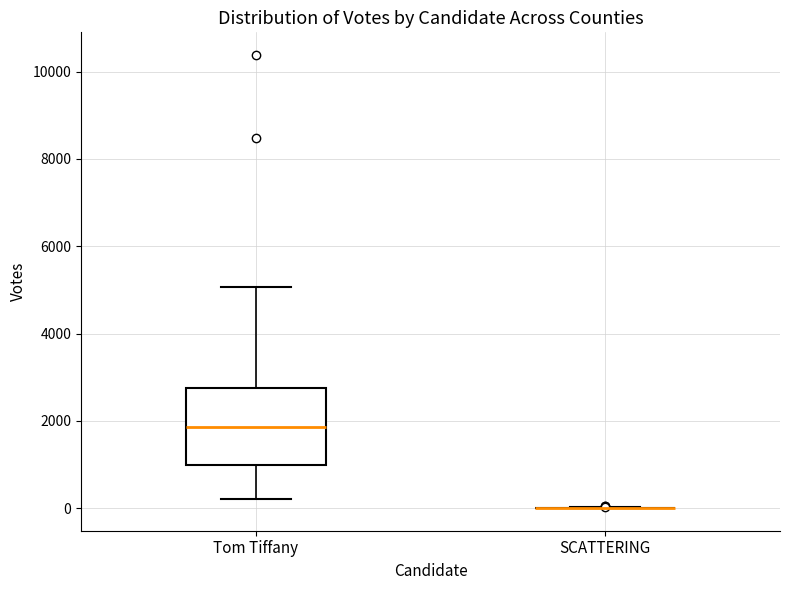

Comparing the boxes themselves (not the whiskers), which one is the tallest?

Tom Tiffany